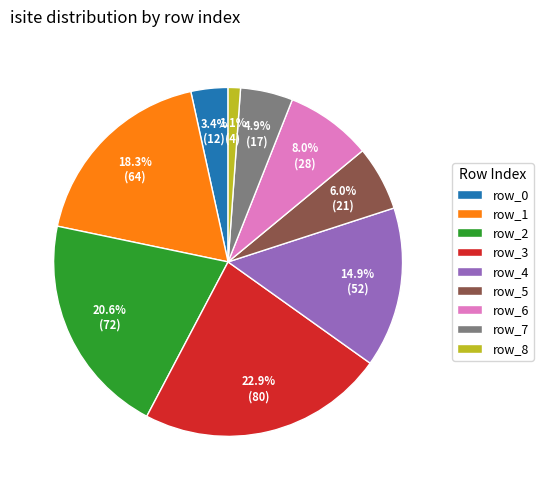

Which has a higher value, row_0 or row_7?

row_7